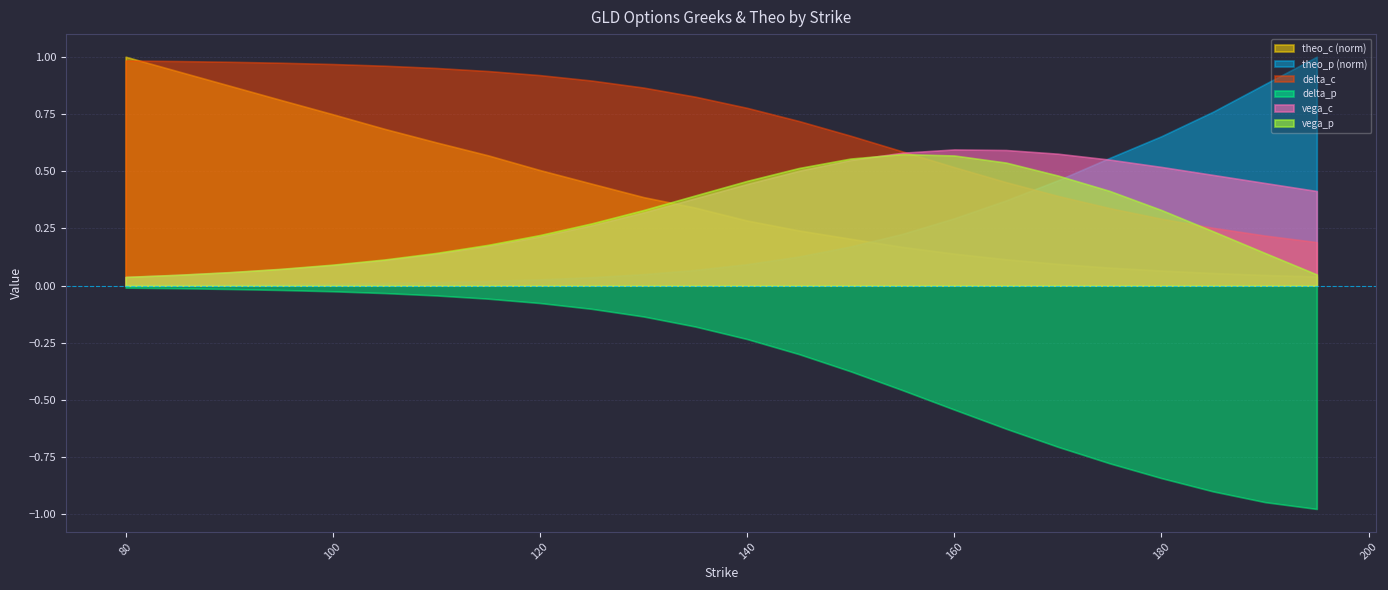

Reading left to right, transcribe all the data shown in this chart.

delta_c: 80=1.0	85=1.0	90=1.0	95=1.0	100=1.0	105=1.0	110=1.0	115=0.9	120=0.9	125=0.9	130=0.9	135=0.8	140=0.8	145=0.7	150=0.7	155=0.6	160=0.5	165=0.5	170=0.4	175=0.3	180=0.3	185=0.3	190=0.2	195=0.2
vega_c: 80=0.0	85=0.0	90=0.1	95=0.1	100=0.1	105=0.1	110=0.1	115=0.2	120=0.2	125=0.3	130=0.3	135=0.4	140=0.4	145=0.5	150=0.5	155=0.6	160=0.6	165=0.6	170=0.6	175=0.6	180=0.5	185=0.5	190=0.4	195=0.4
delta_p: 80=-0.0	85=-0.0	90=-0.0	95=-0.0	100=-0.0	105=-0.0	110=-0.0	115=-0.1	120=-0.1	125=-0.1	130=-0.1	135=-0.2	140=-0.2	145=-0.3	150=-0.4	155=-0.5	160=-0.5	165=-0.6	170=-0.7	175=-0.8	180=-0.8	185=-0.9	190=-0.9	195=-1.0
vega_p: 80=0.0	85=0.0	90=0.1	95=0.1	100=0.1	105=0.1	110=0.1	115=0.2	120=0.2	125=0.3	130=0.3	135=0.4	140=0.5	145=0.5	150=0.6	155=0.6	160=0.6	165=0.5	170=0.5	175=0.4	180=0.3	185=0.2	190=0.1	195=0.0
theo_c: 80=76.2	85=71.4	90=66.6	95=61.8	100=57.1	105=52.2	110=47.7	115=43.4	120=38.5	125=34.0	130=29.5	135=26.0	140=21.7	145=18.4	150=15.6	155=12.9	160=10.7	165=8.8	170=7.2	175=6.0	180=5.0	185=4.2	190=3.5	195=3.1
theo_p: 80=0.1	85=0.2	90=0.2	95=0.3	100=0.4	105=0.5	110=0.6	115=0.8	120=1.1	125=1.5	130=2.1	135=2.9	140=3.9	145=5.3	150=7.2	155=9.5	160=12.3	165=15.6	170=19.3	175=23.4	180=27.4	185=31.8	190=36.9	195=41.9